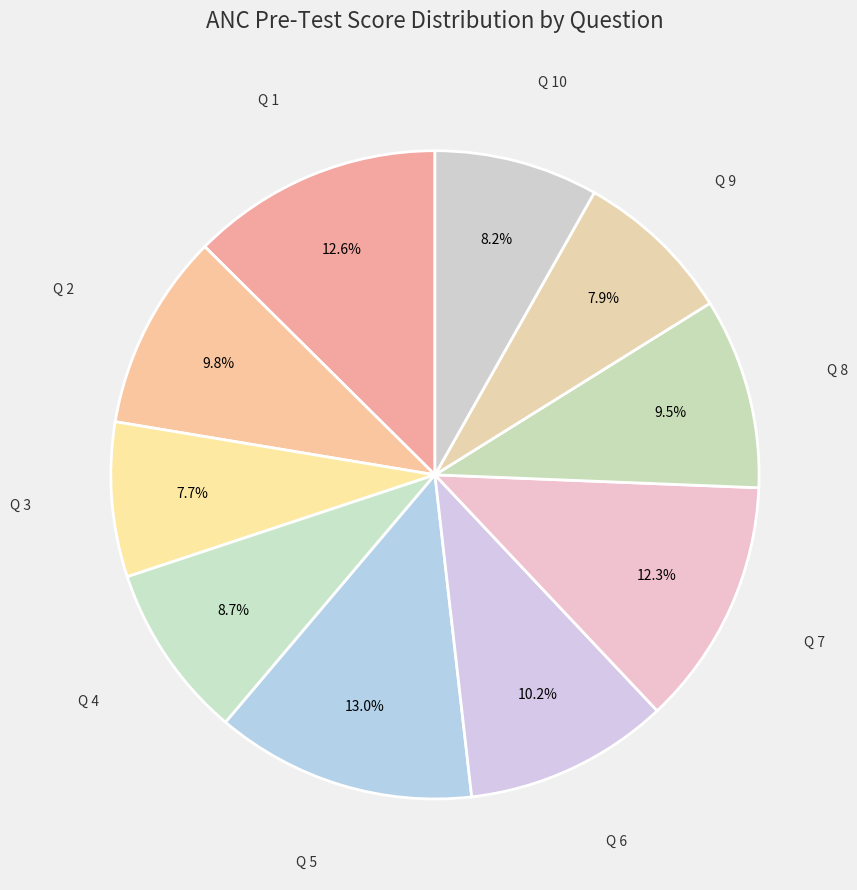

How many segments does this pie chart have?

10